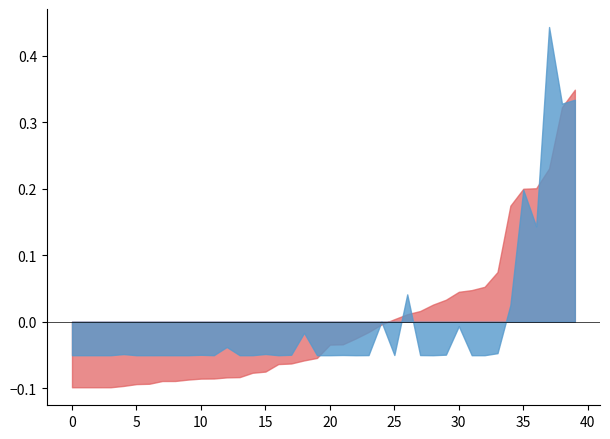

Between 6 and 33, which series saw the biggest shift?

P